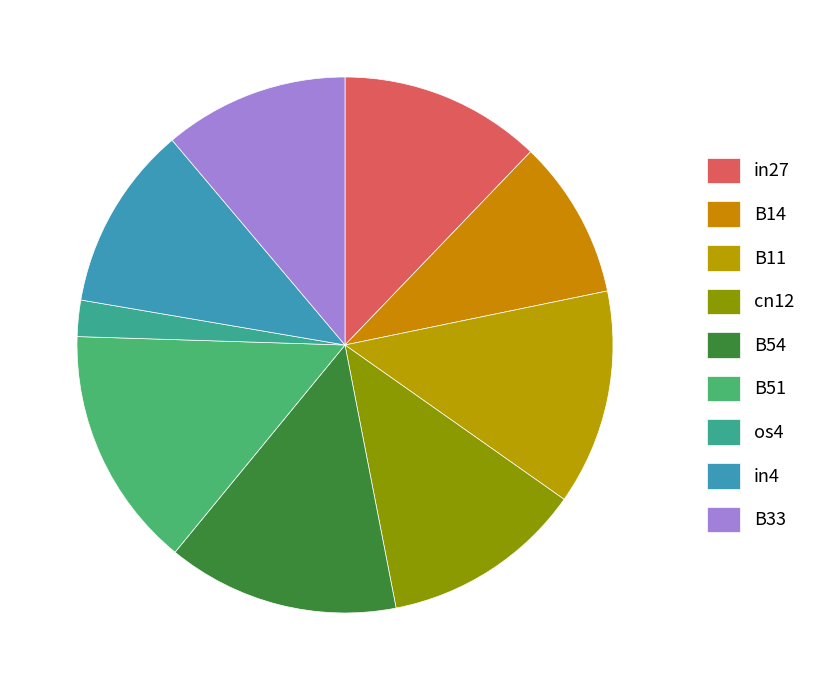

To the nearest percent, what portion does B33 represent?

11%